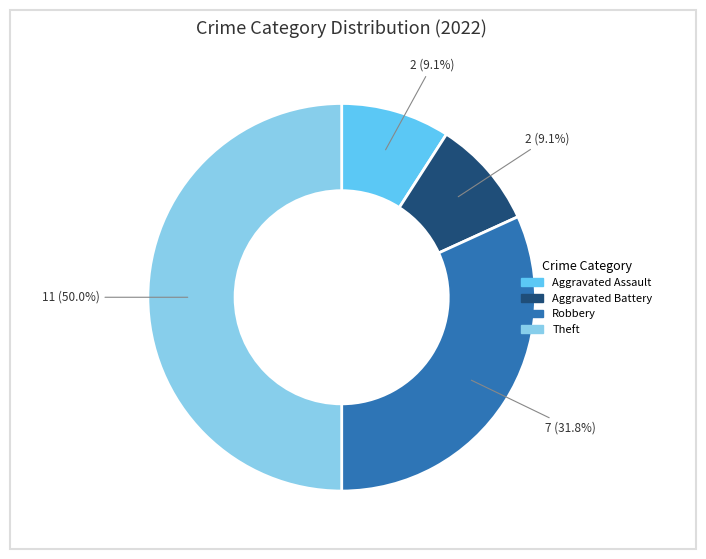

Does Aggravated Battery account for over 50% of the chart?

No